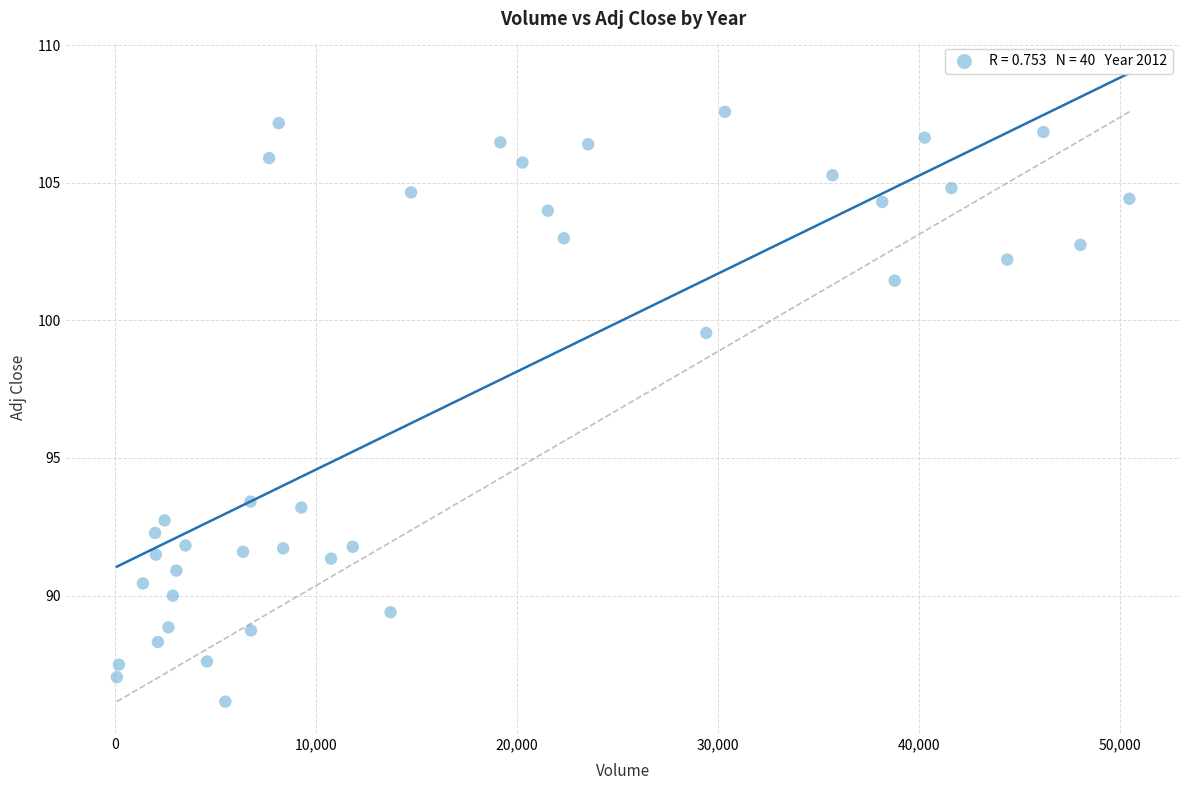

What is the range of X values (max minus min)?

50396.0